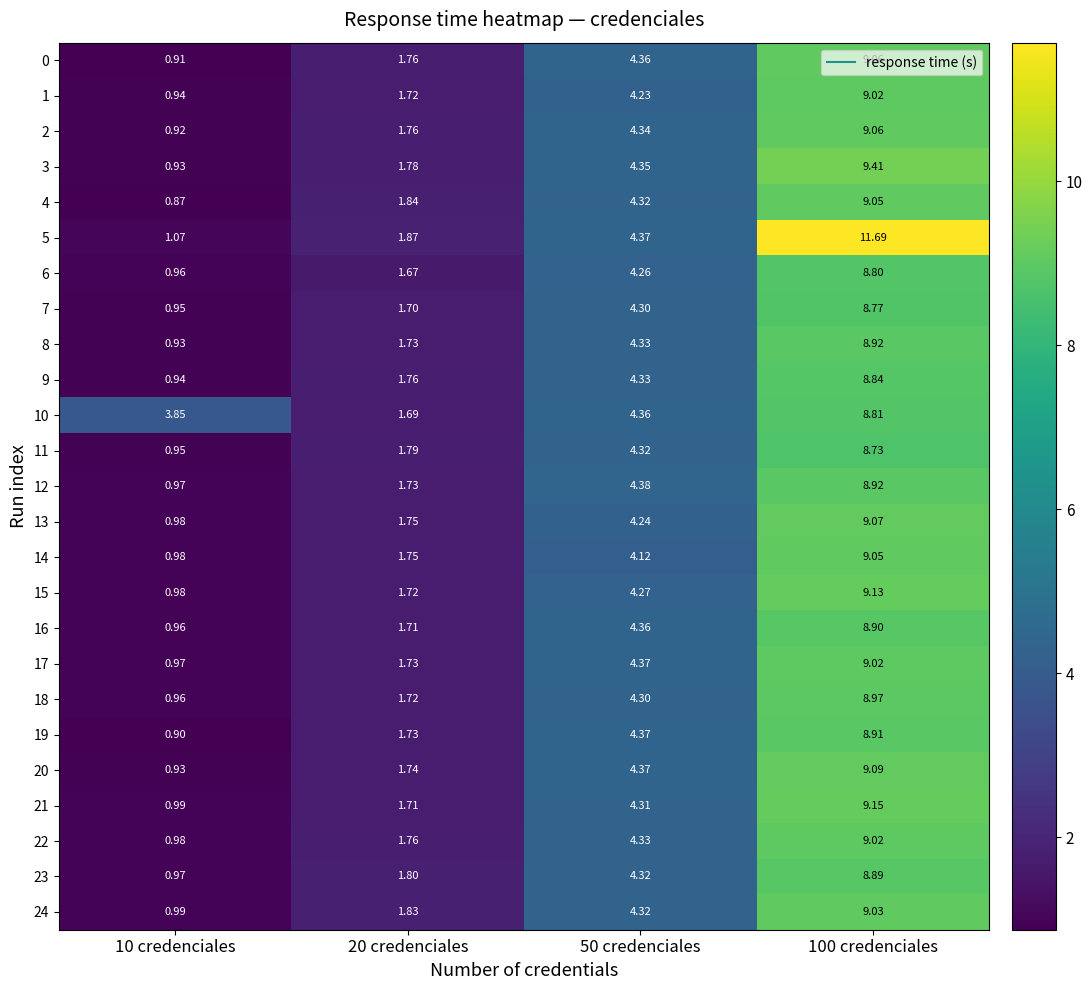

Is the value of 13 at 50 credenciales greater than the value of 21 at 50 credenciales?

No